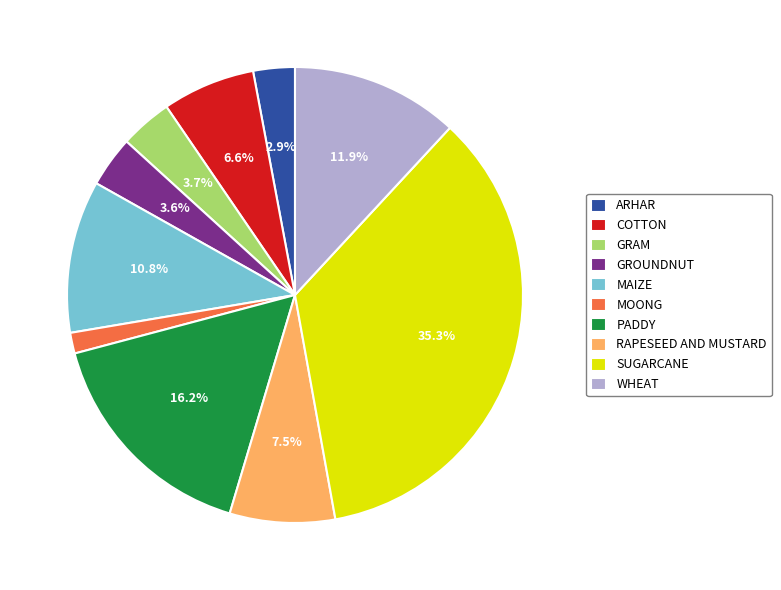

How many segments does this pie chart have?

10